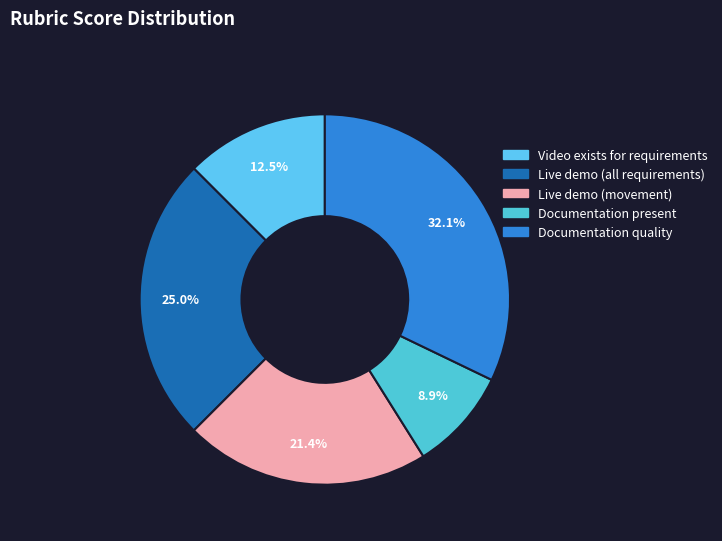

How many segments does this pie chart have?

5